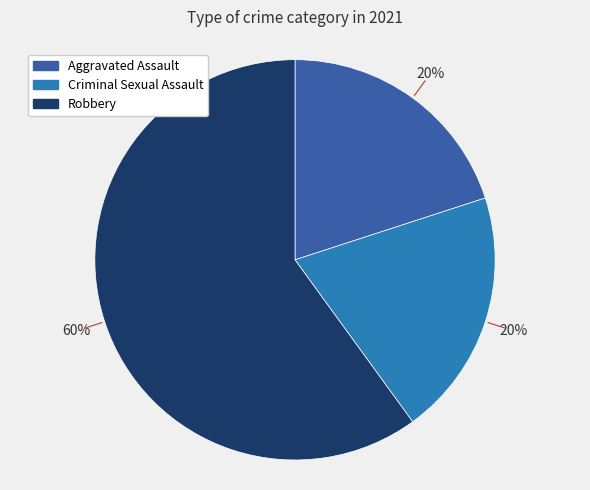

Which category has the biggest portion of the pie?

Robbery